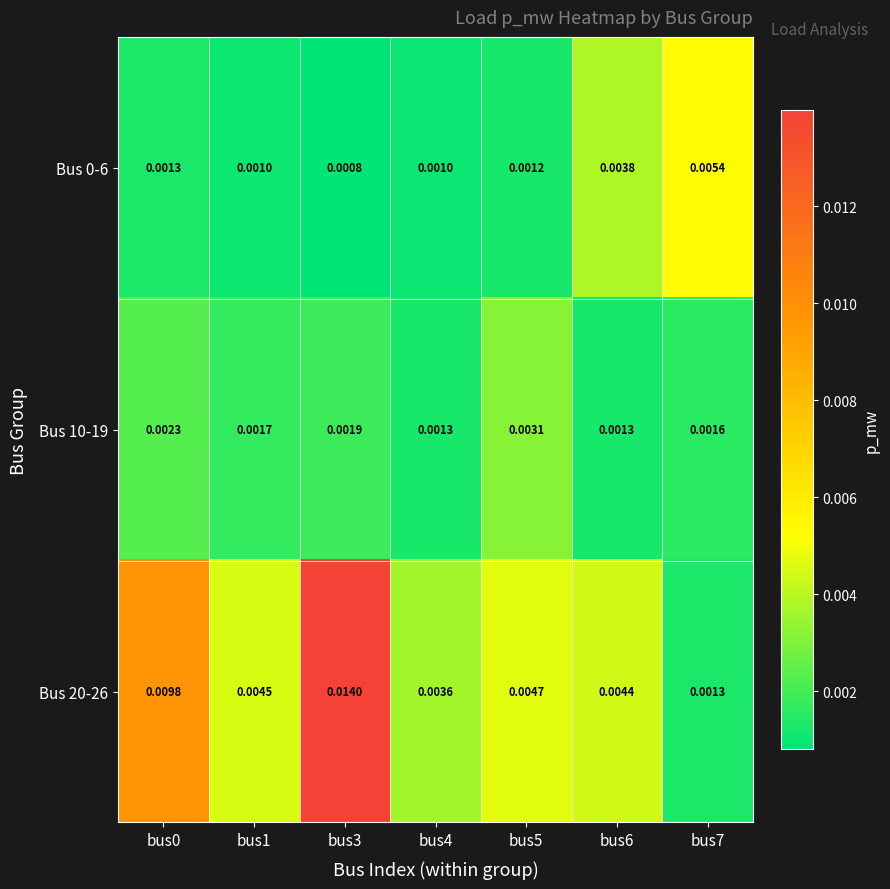

How many distinct data groups are displayed?

3